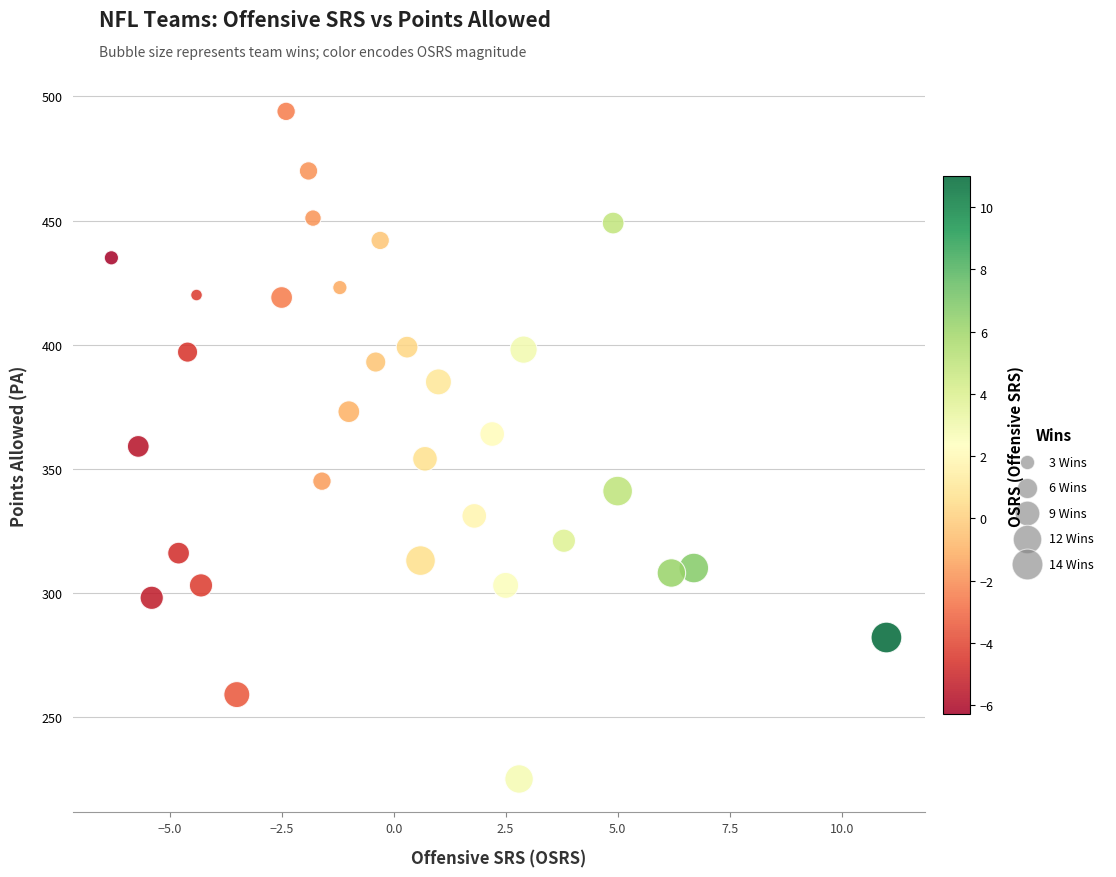

What is the range of Y values (max minus min)?

269